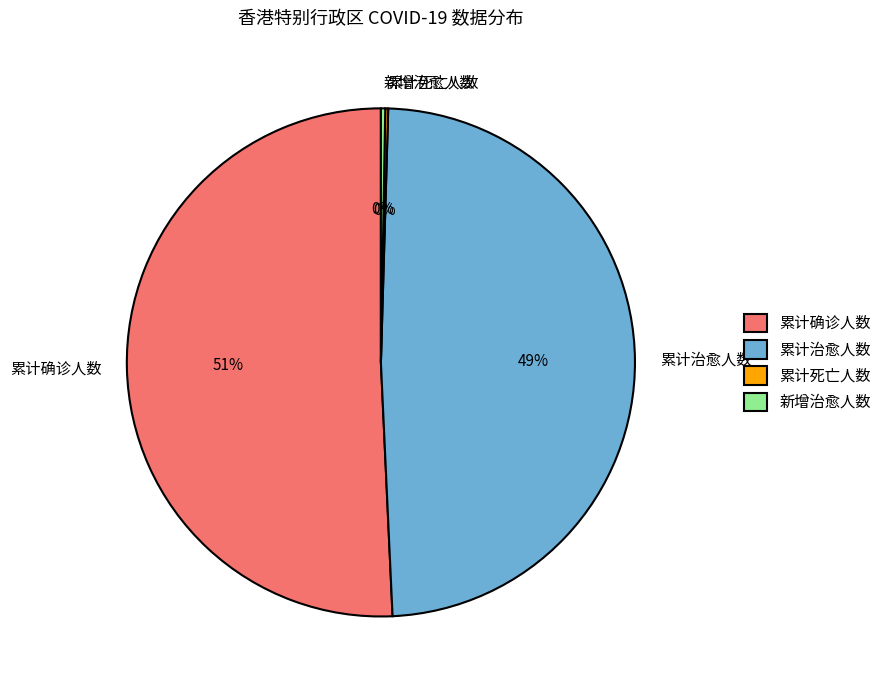

Which slice is the largest?

累计确诊人数